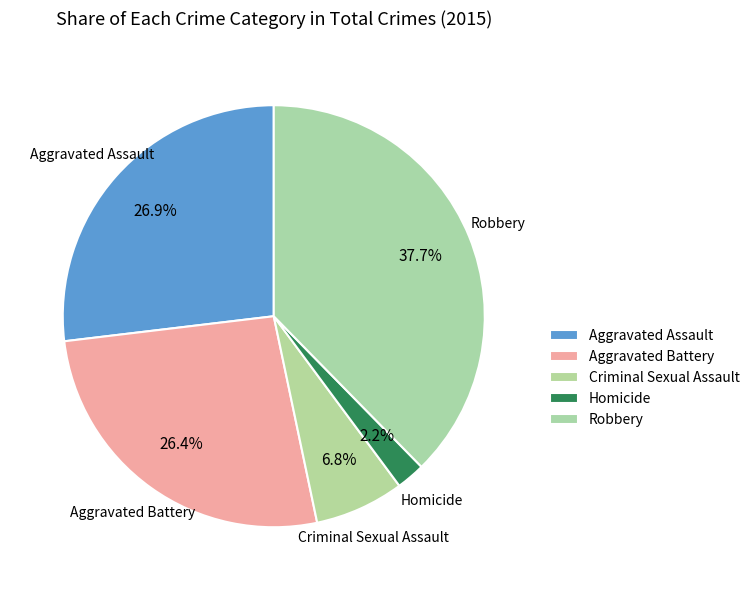

How many slices are in this pie chart?

5